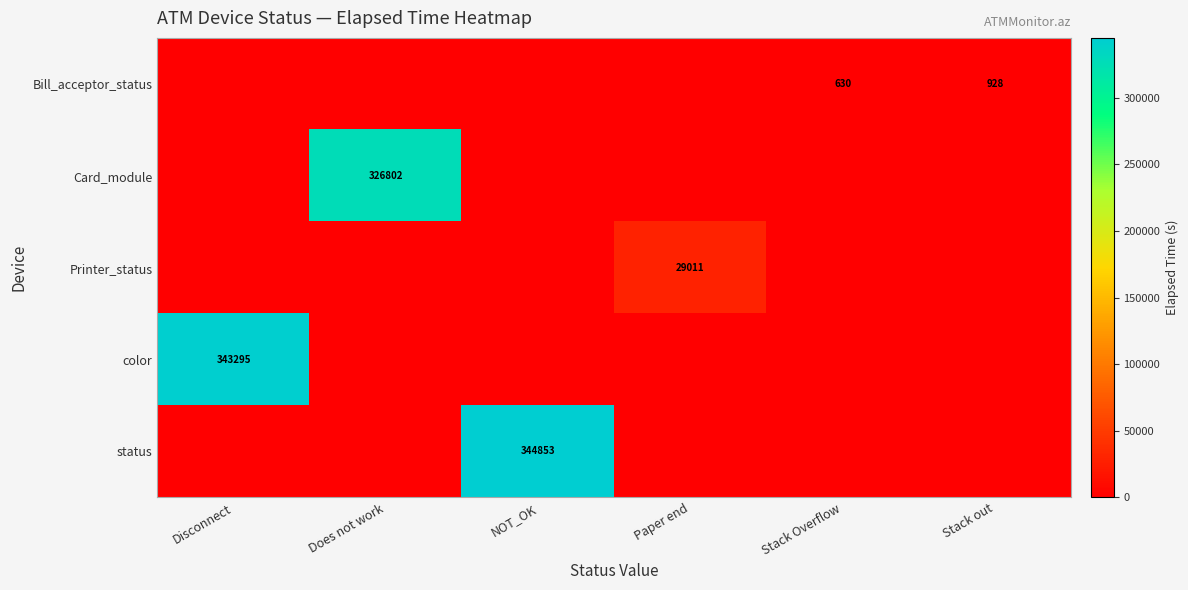

What is the spread (max minus min) of values at Stack Overflow?

630